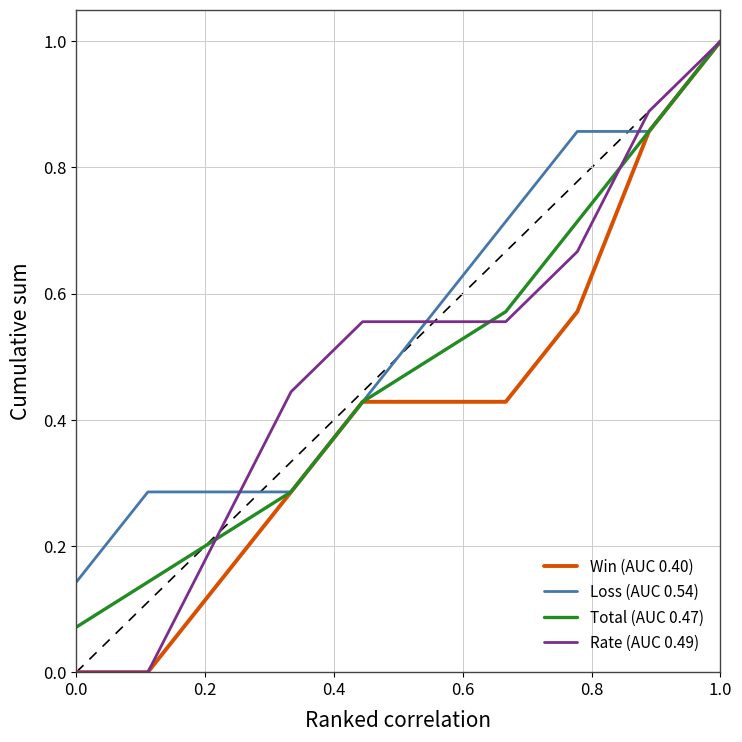

Which series has the largest total across all categories?

Loss (AUC 0.54)